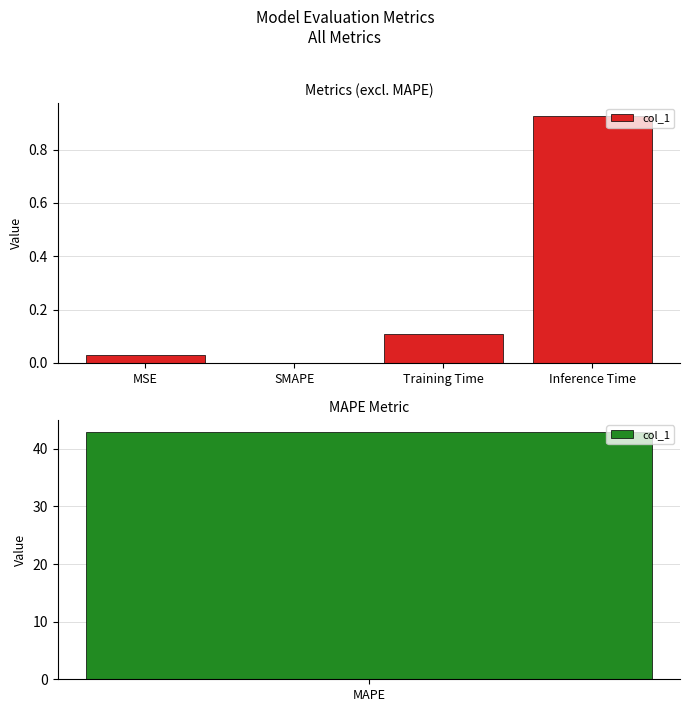

What is the label of the 1st bar from the right?

Inference Time